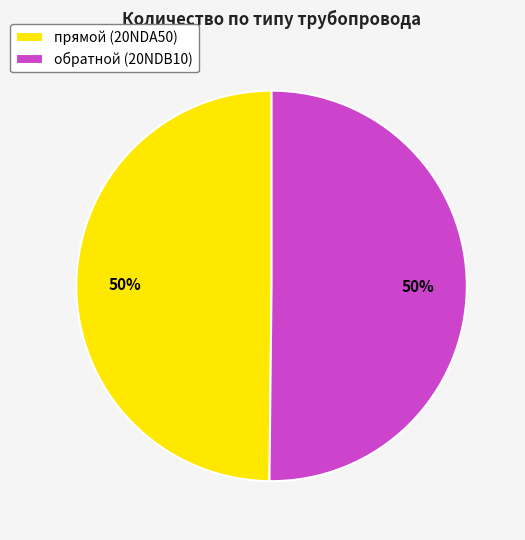

Count the number of slices in the pie.

2